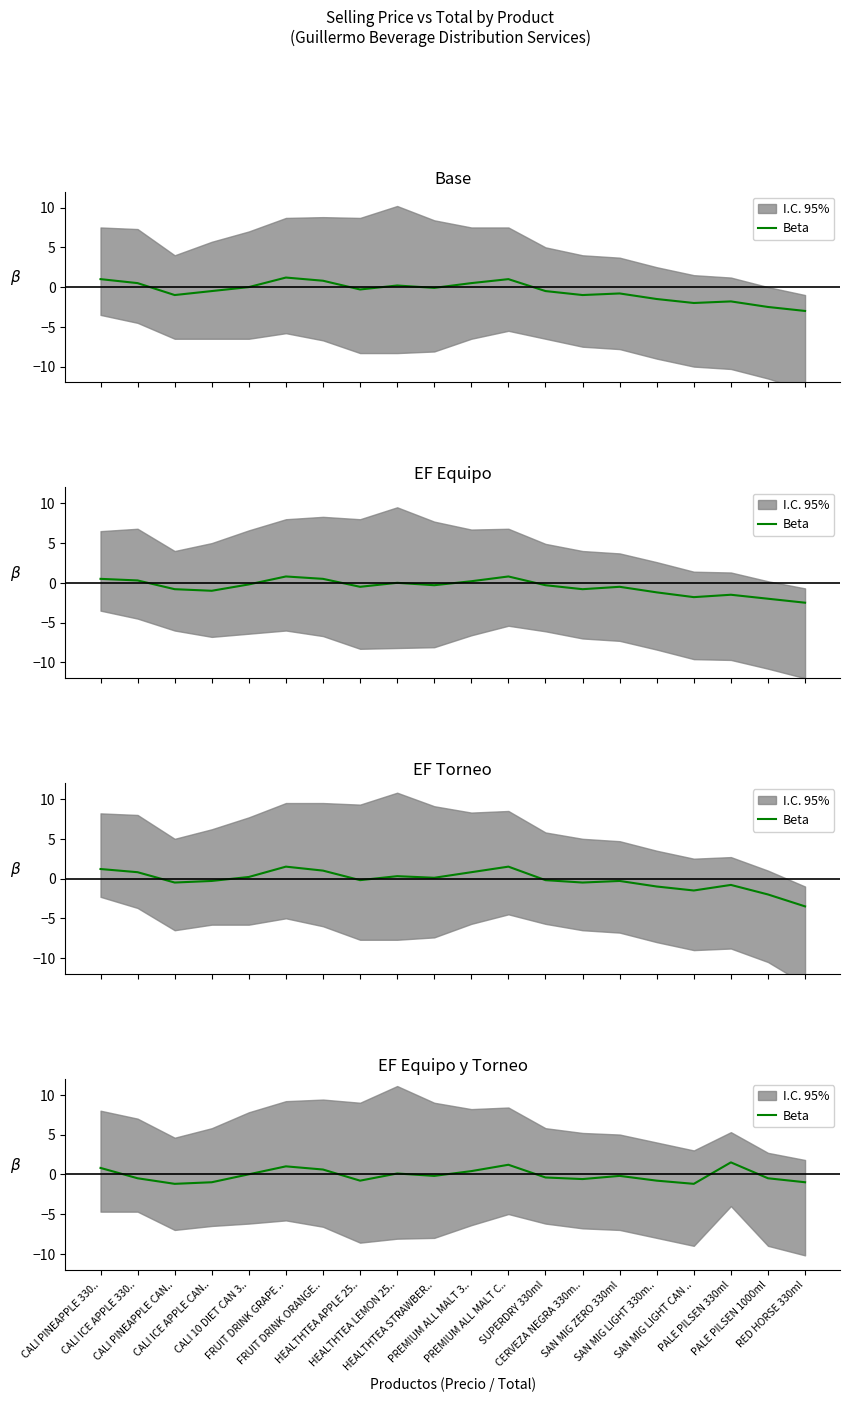

What is the value of the 6th point from the left?

1.0